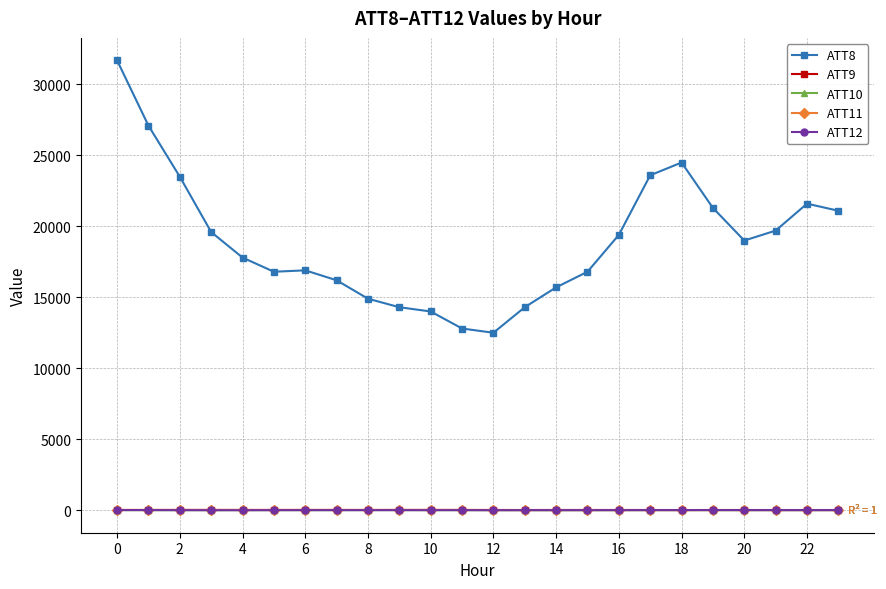

Which series has the widest spread of values?

ATT8